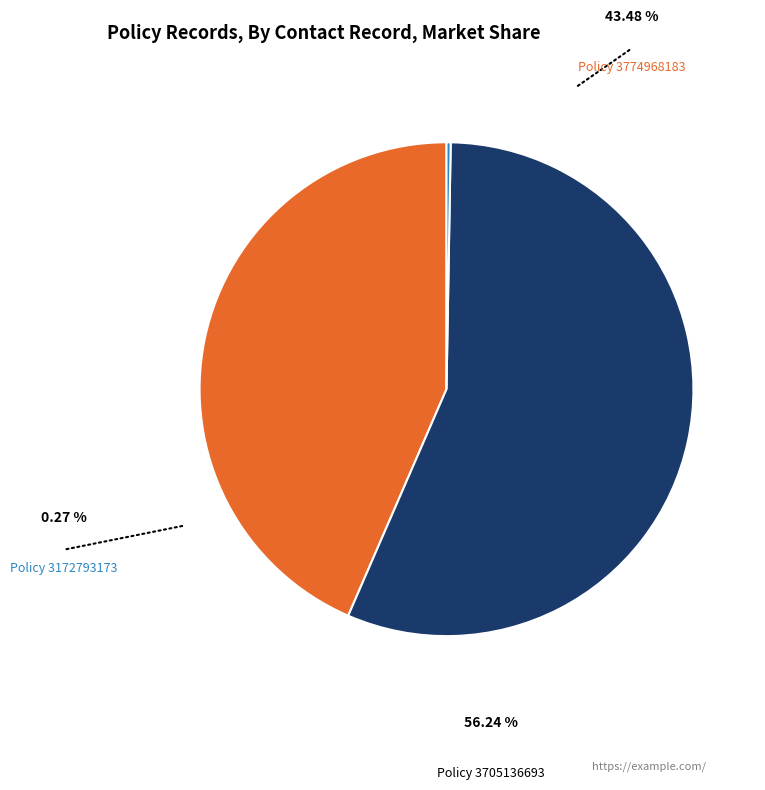

Is there any slice that represents more than half of the pie?

Yes